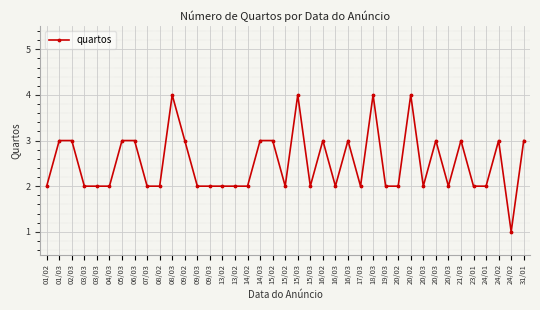

At which category does the chart reach its minimum across all series?

24/02